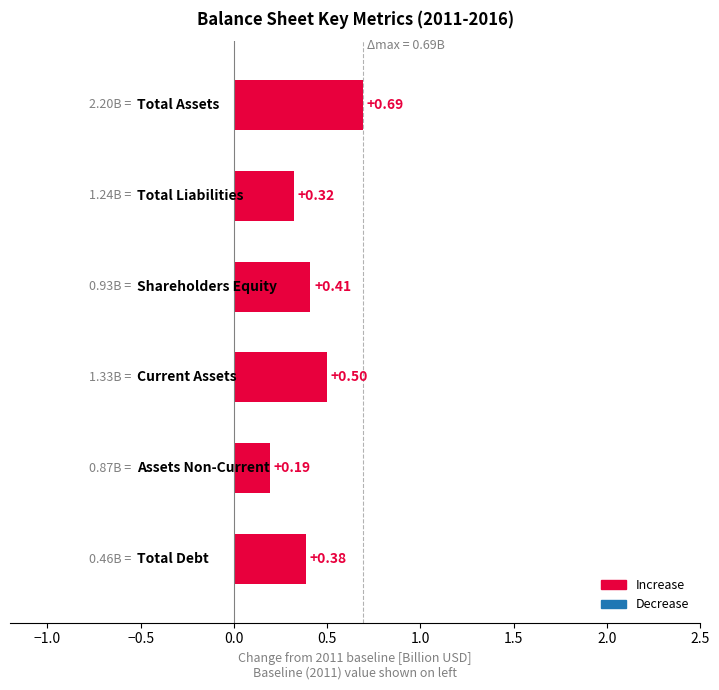

What is the difference between the maximum and minimum values?

0.5